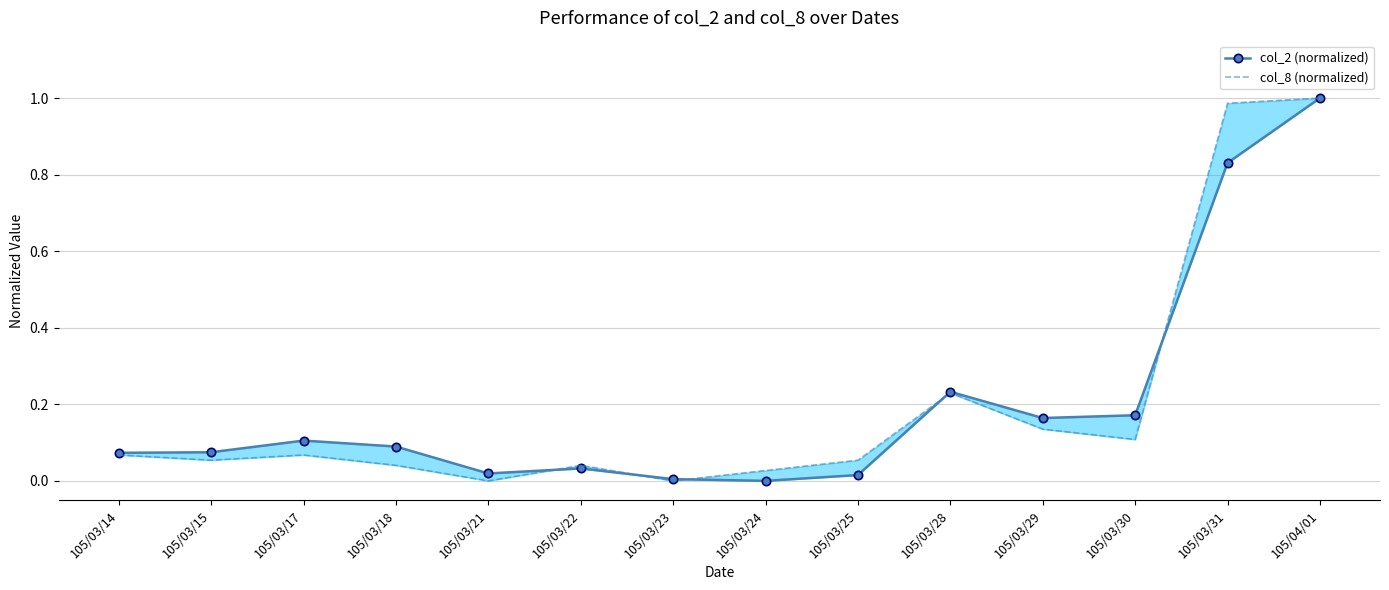

At which category does col_8 (normalized) reach its first local peak?

105/03/17